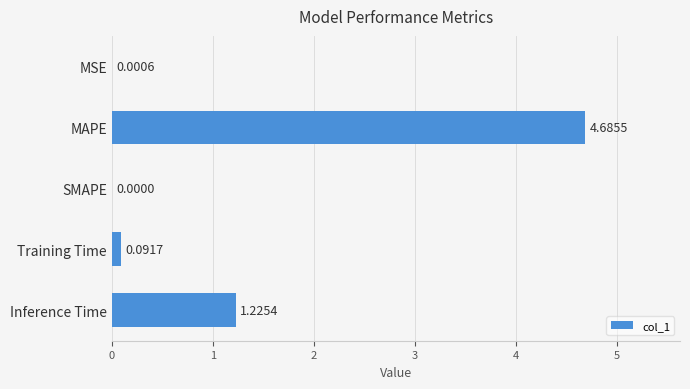

What is the change in value from MAPE to Inference Time?

-3.5